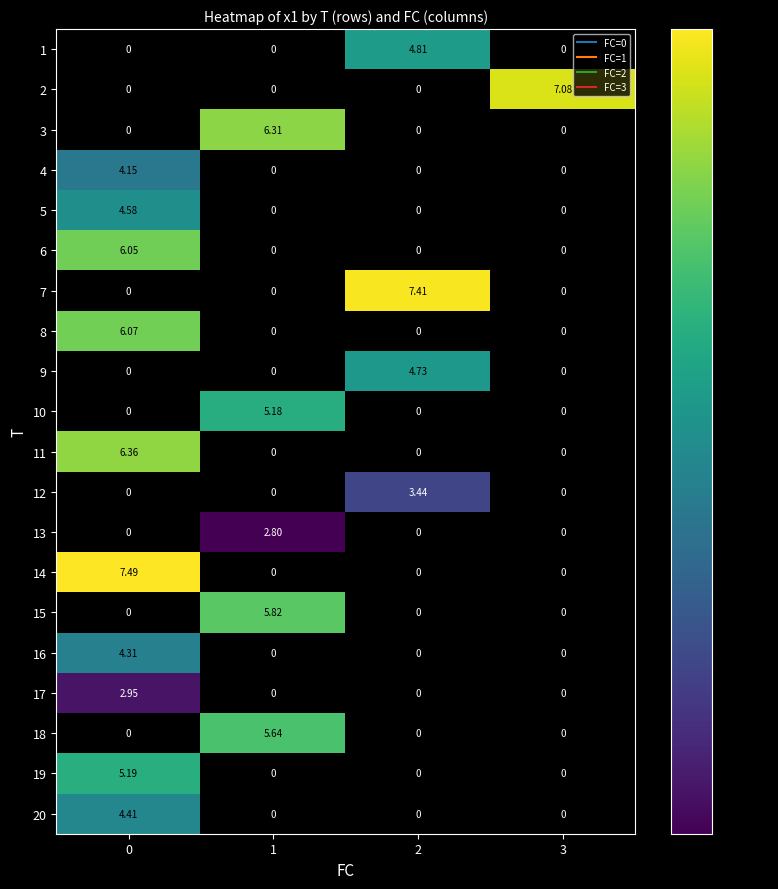

Is the value of 7 at 3 greater than the value of 10 at 1?

No